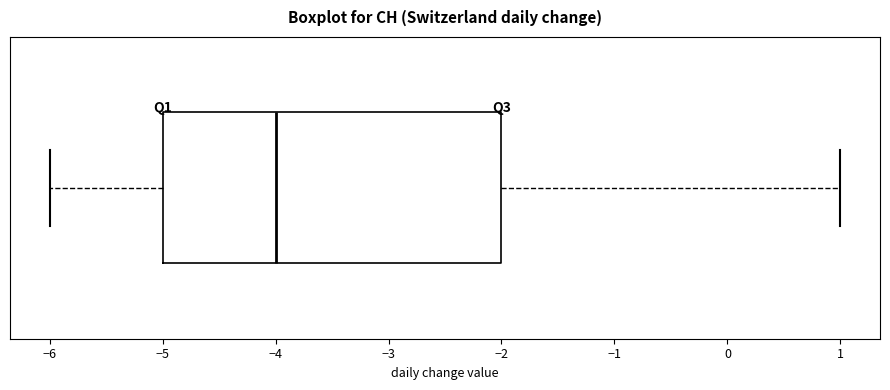

Read this box plot against the x-axis: the position of the median line, the range covered by the box, and the ends of both whiskers. The values are not printed on the chart, so give them approximately, as read against the axis.

median -4, box -5 to -2, whiskers -6 to 1